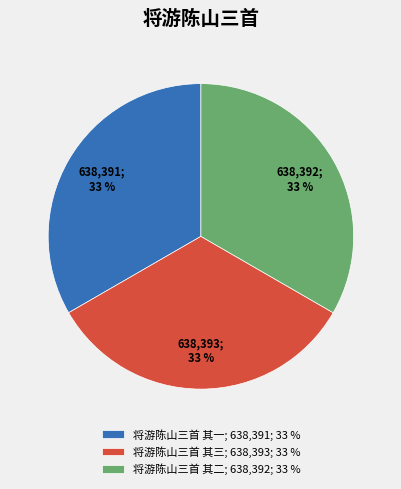

Is the sum of 将游陈山三首 其三; 638,393; 33 % and 将游陈山三首 其二; 638,392; 33 % greater than half?

Yes